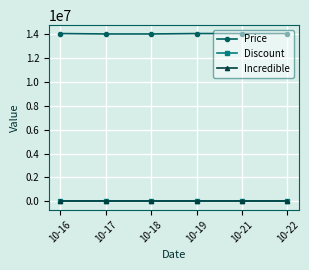

How many lines are shown in the chart?

3